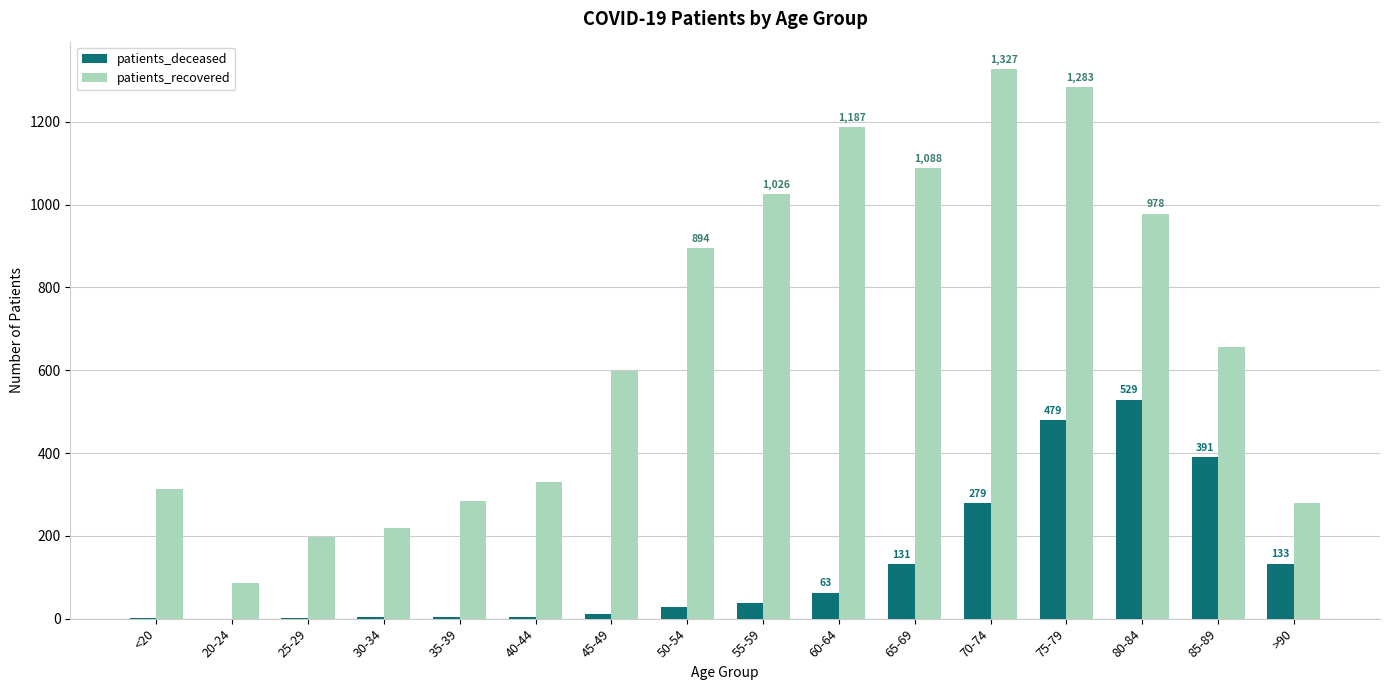

Which series changed the most between 50-54 and >90?

patients_recovered